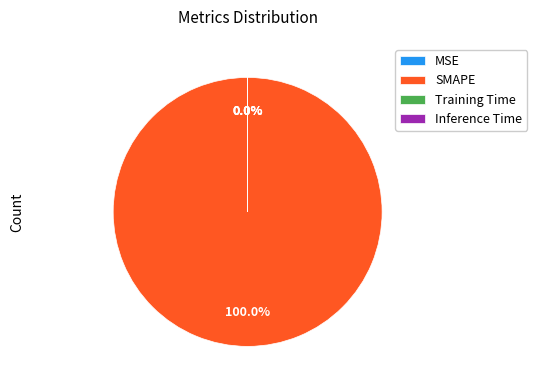

Which slice represents more than half of the pie?

SMAPE